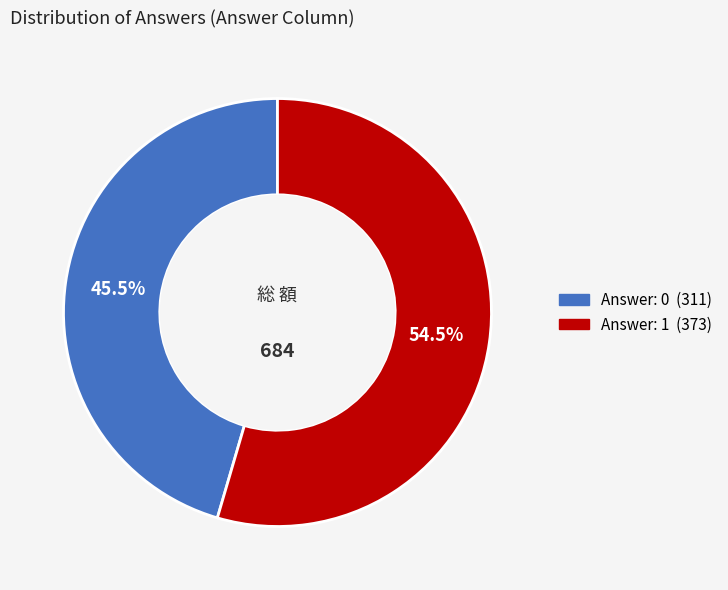

To the nearest percent, what is the average slice percentage?

50%